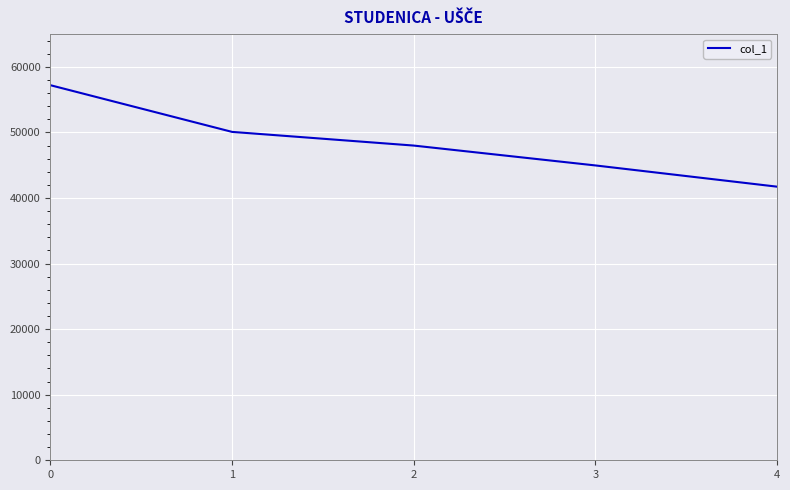

What is the change in value from 0 to 3?

-12233